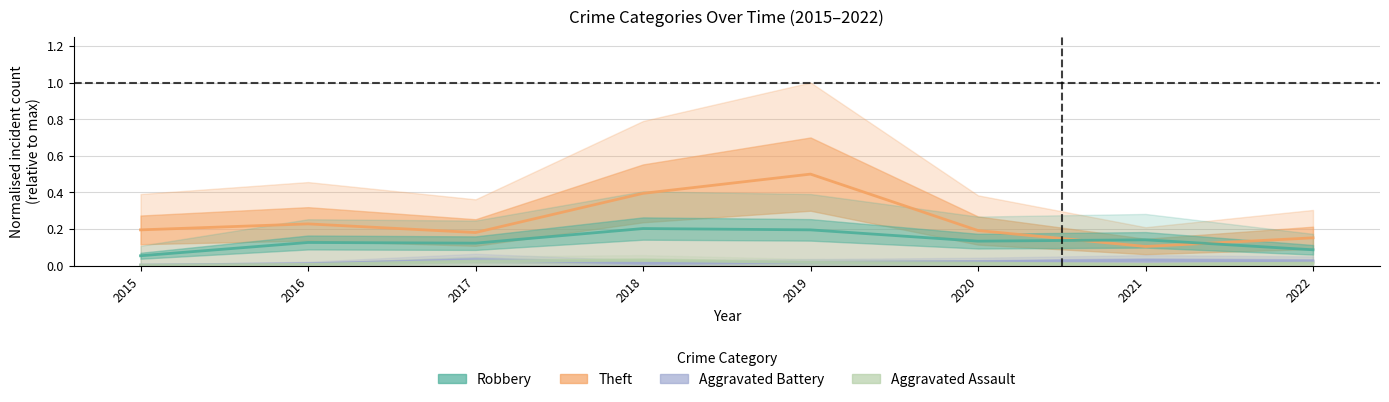

In Aggravated Battery, how many points are higher than both neighbors (excluding endpoints)?

2